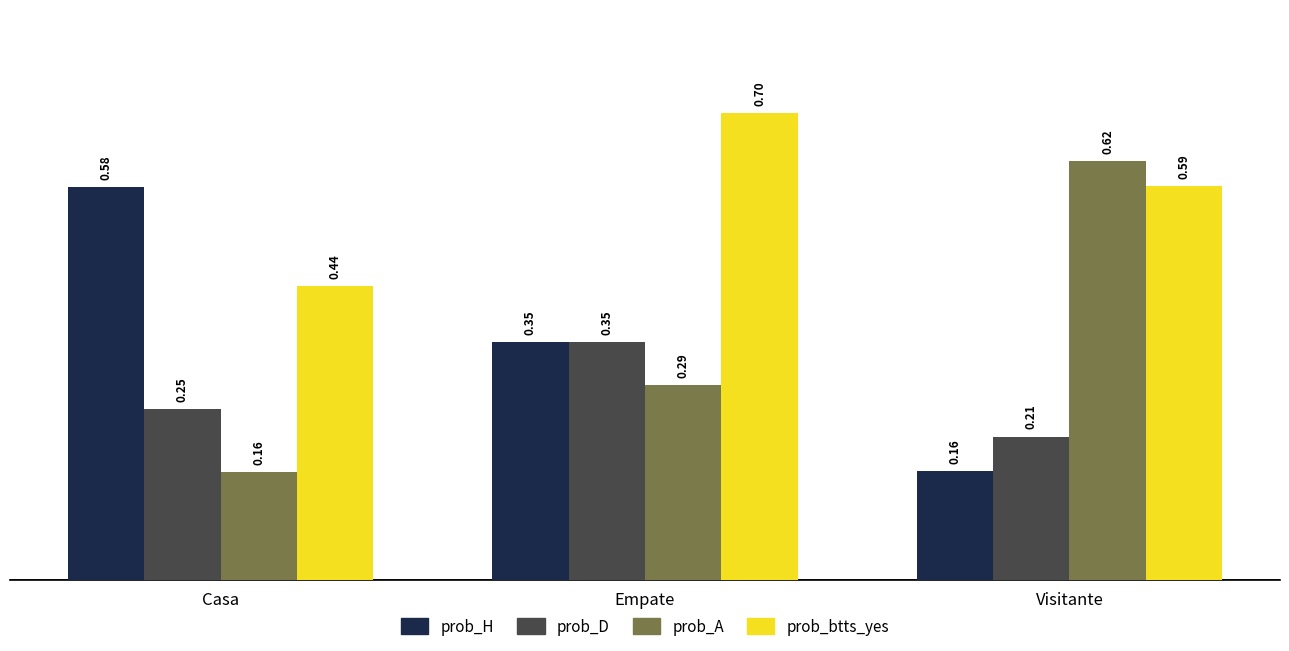

The value of prob_btts_yes at Visitante is 0.3. True or false?

False